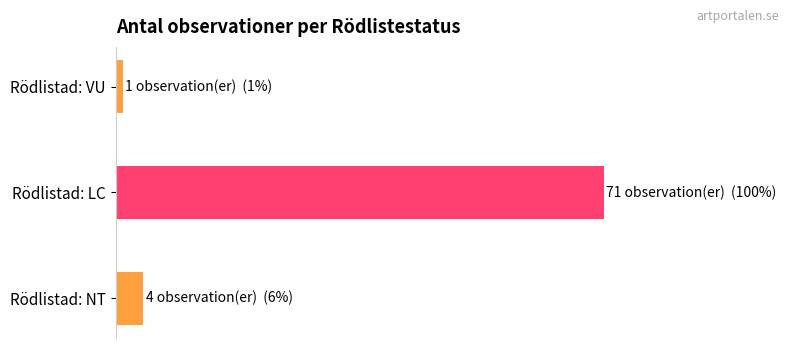

Where does the data first go above 3?

LC